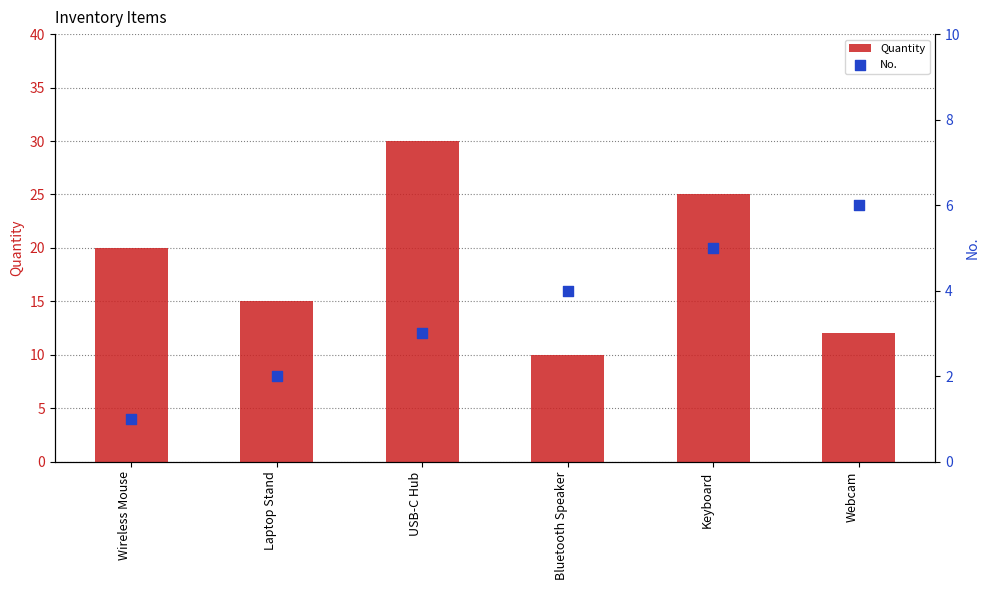

What are all the series names shown in the legend?

Quantity, No.